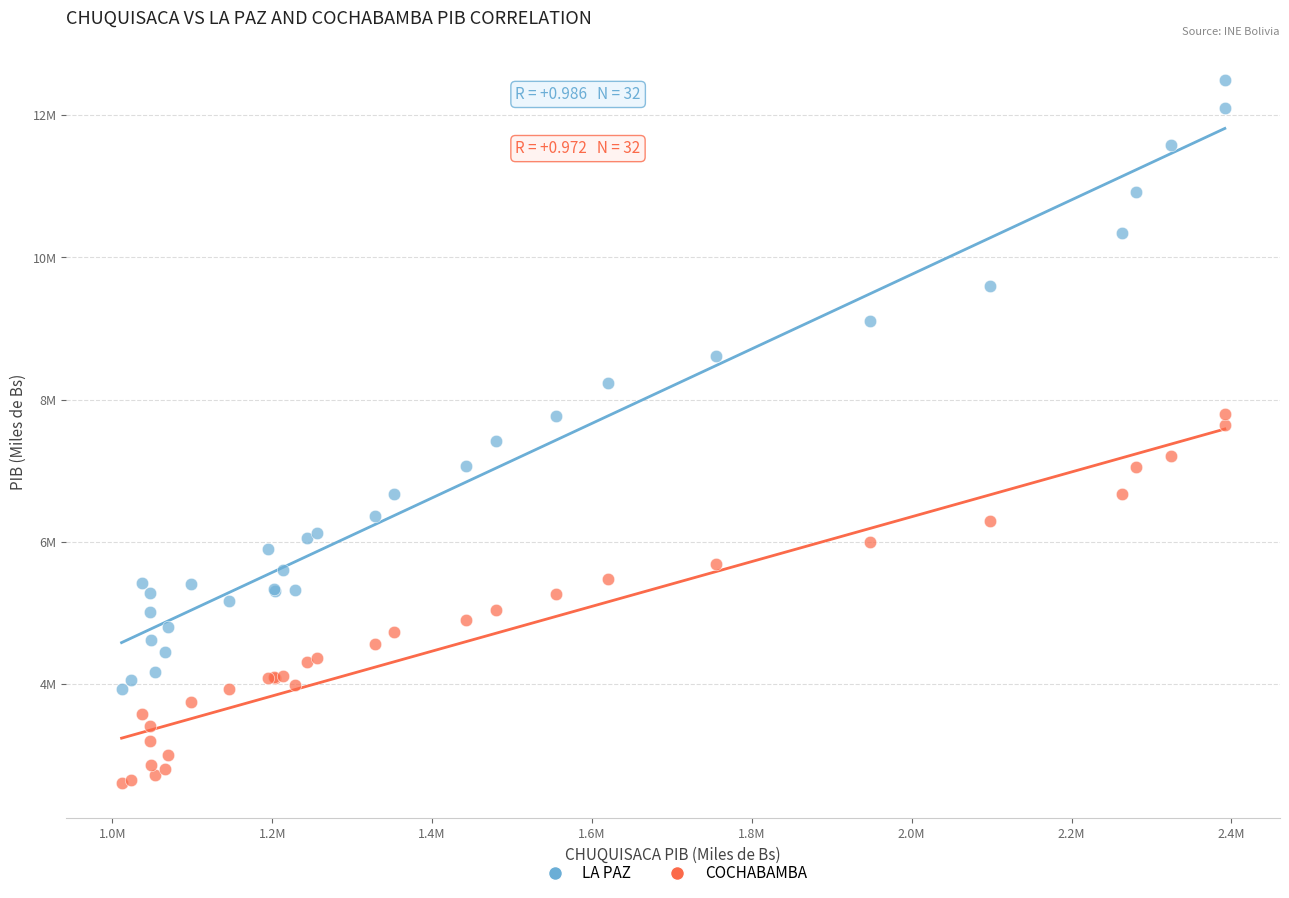

What are all the series names shown in the legend?

LA PAZ, COCHABAMBA